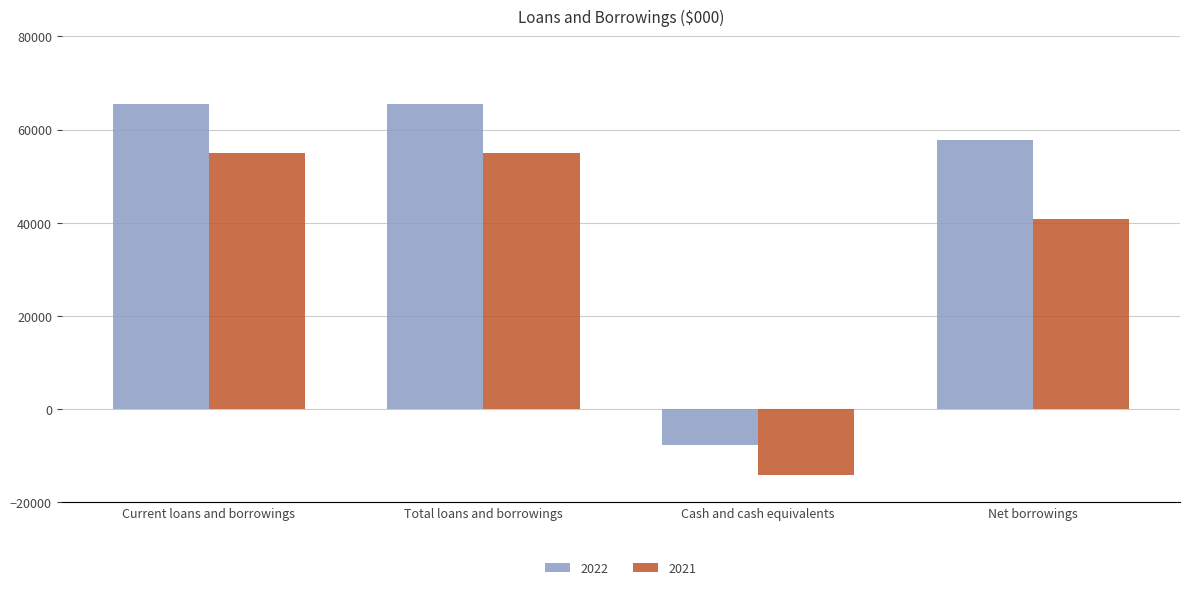

What is the difference between the maximum and minimum values in the 2021 series?

69181